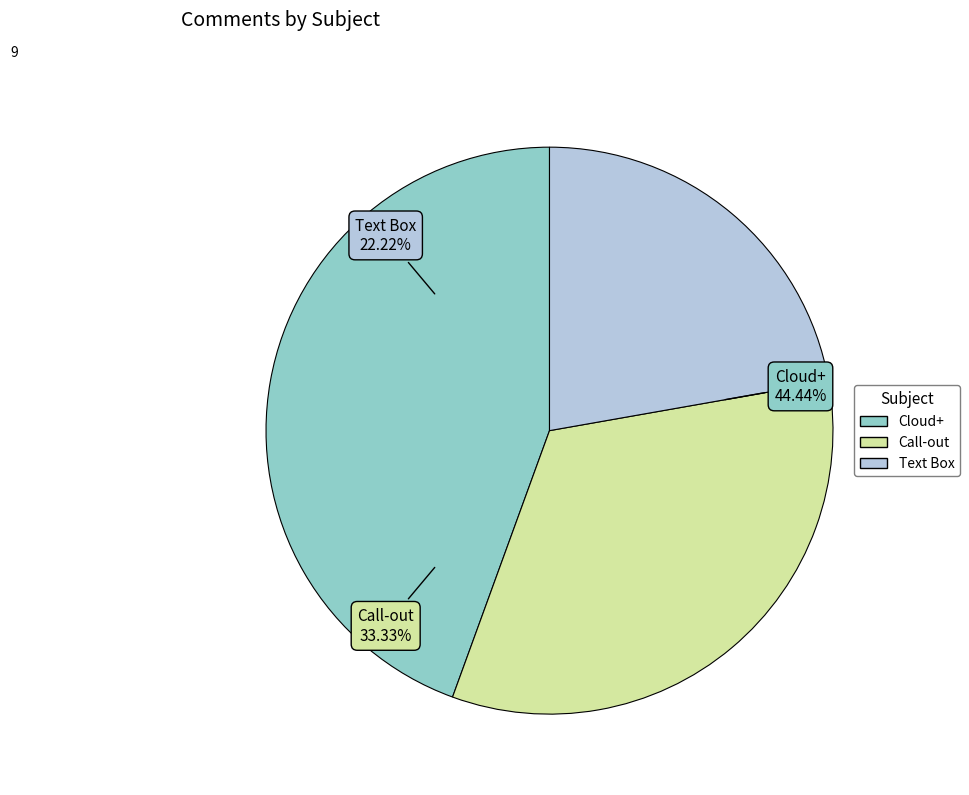

True or false: Text Box accounts for 8% of the total.

False